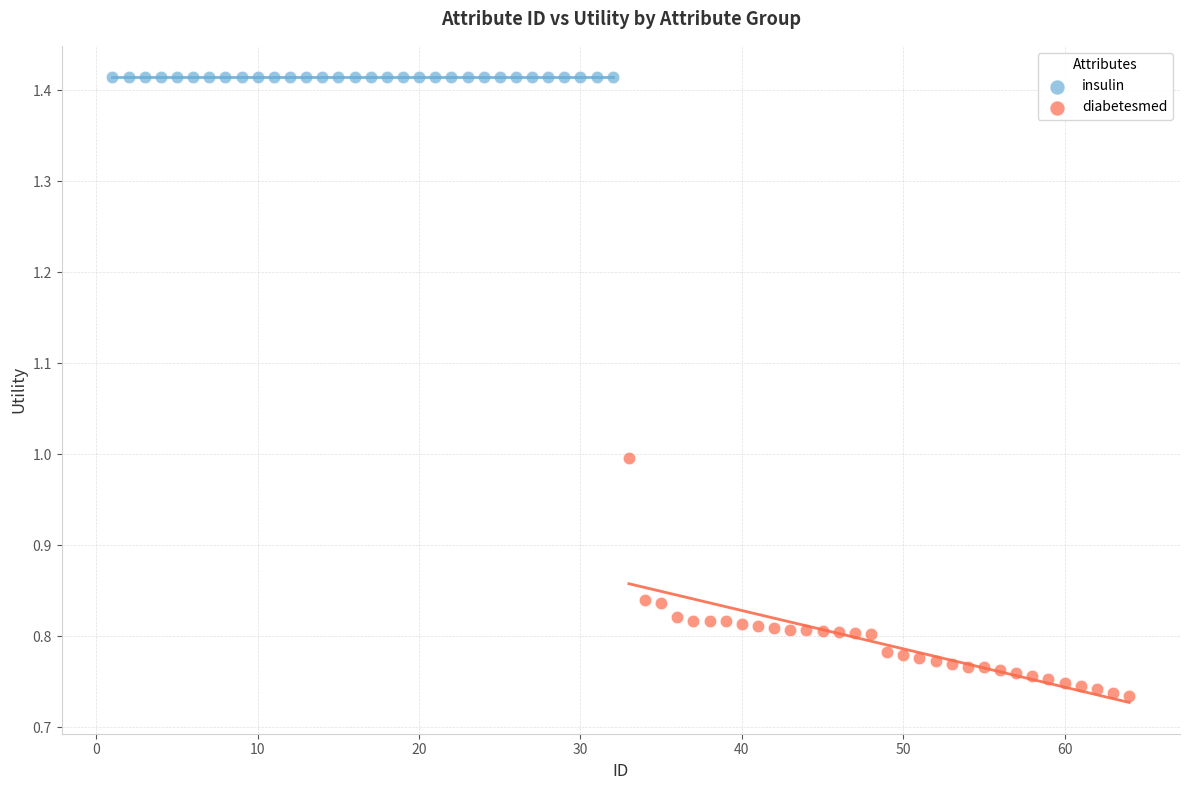

Which series contains the lowest Y value?

diabetesmed